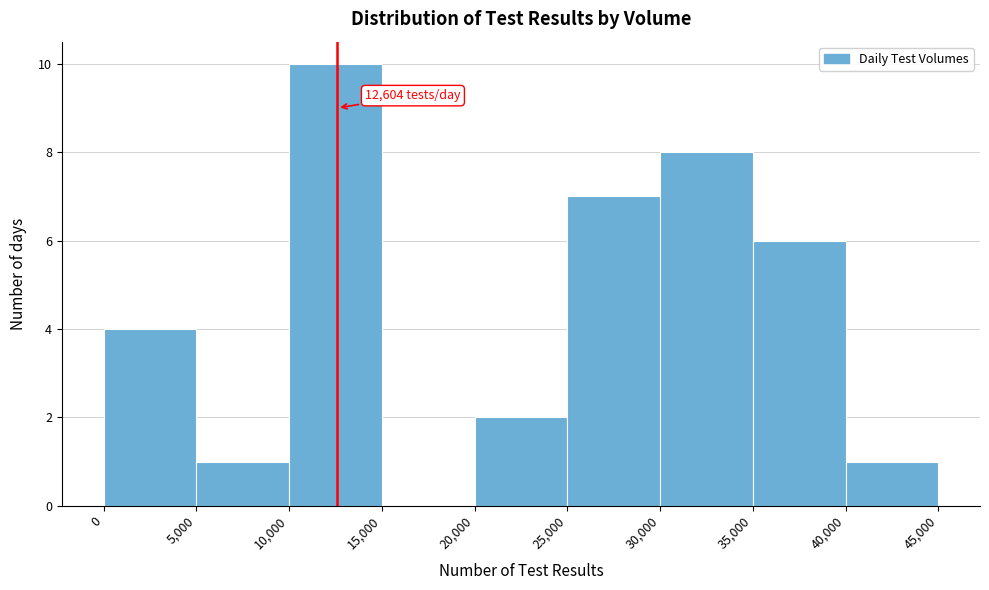

Which range on the x-axis has the tallest bar?

10,000 to 15,000